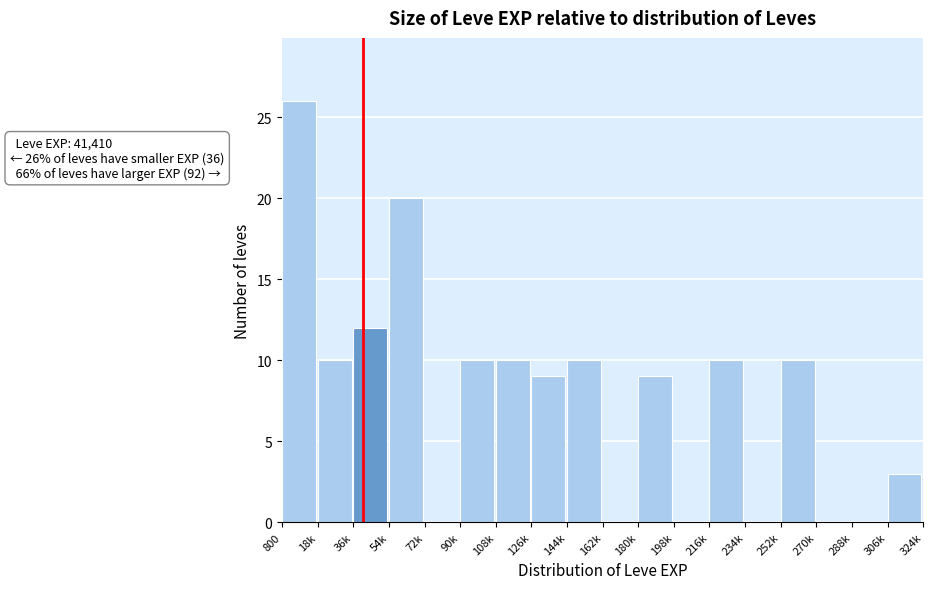

Reading left to right, what are all the values shown in this chart?

800=26	18k=10	36k=12	54k=20	72k=0	90k=10	108k=10	126k=9	144k=10	162k=0	180k=9	198k=0	216k=10	234k=0	252k=10	270k=0	288k=0	306k=3